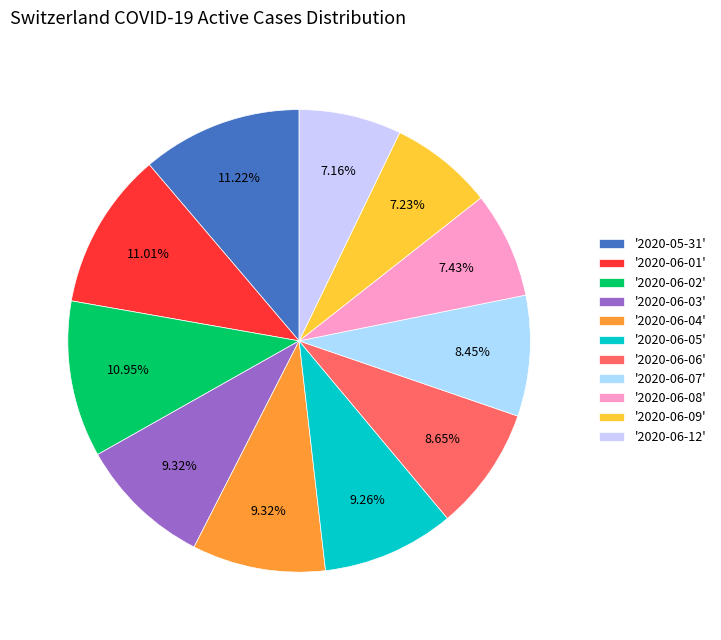

Is there a majority slice in this chart?

No